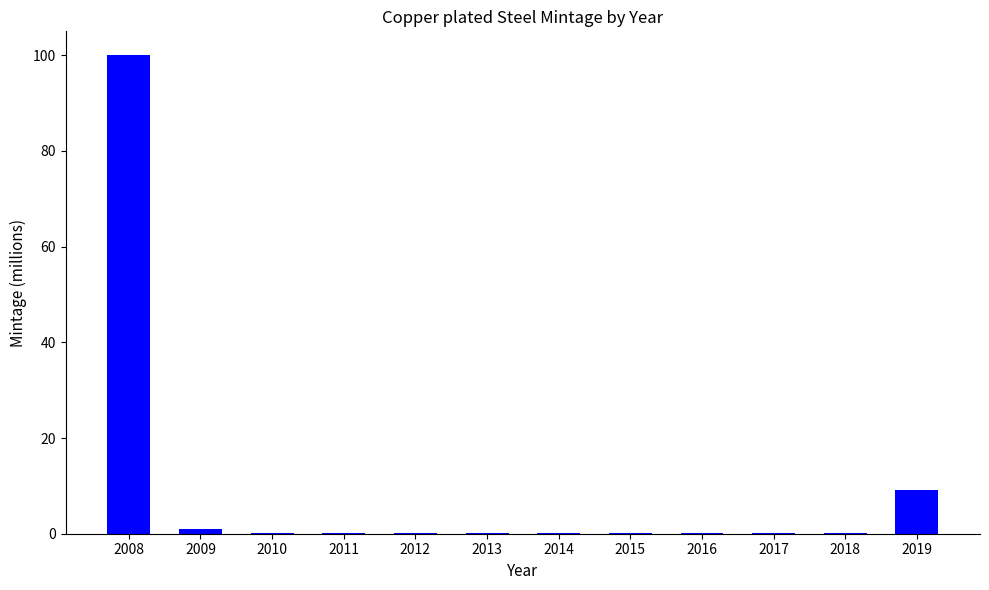

The chart shows a value of 0.1 at 2015. True or false?

True